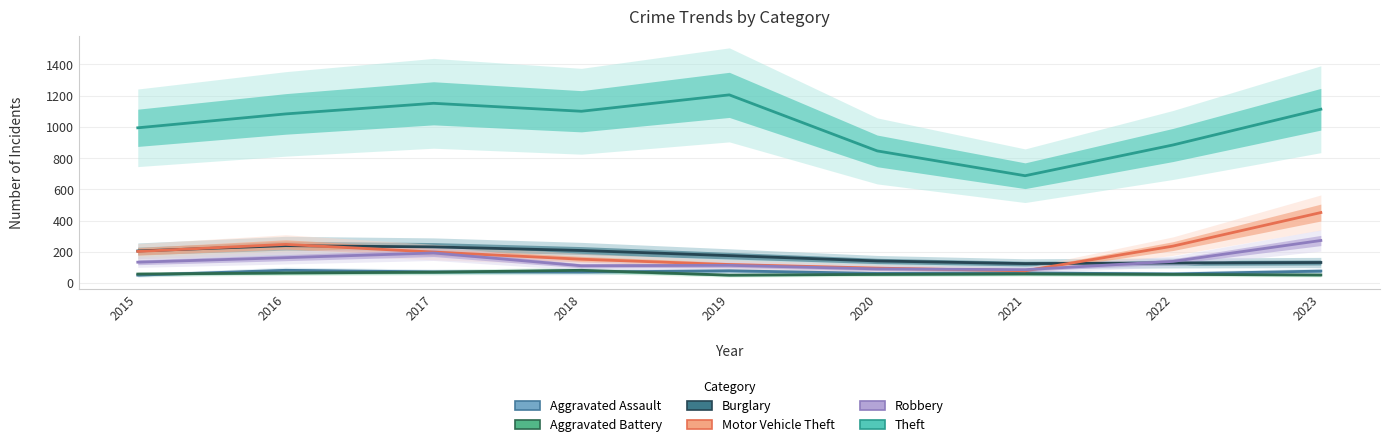

Read the Burglary value at 2019, to the nearest 10.

180